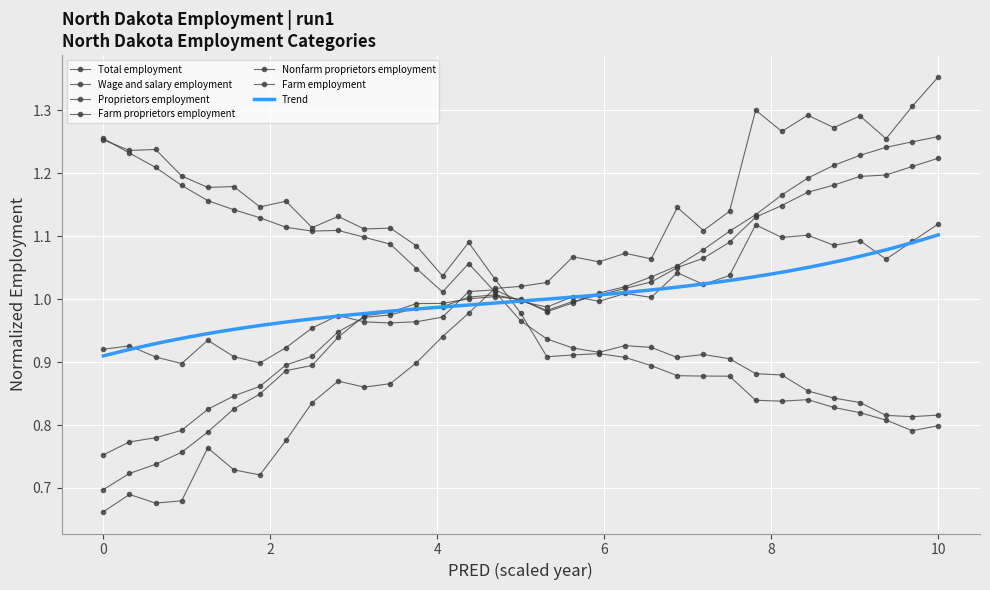

At which category does Farm proprietors employment reach its first local valley?

8